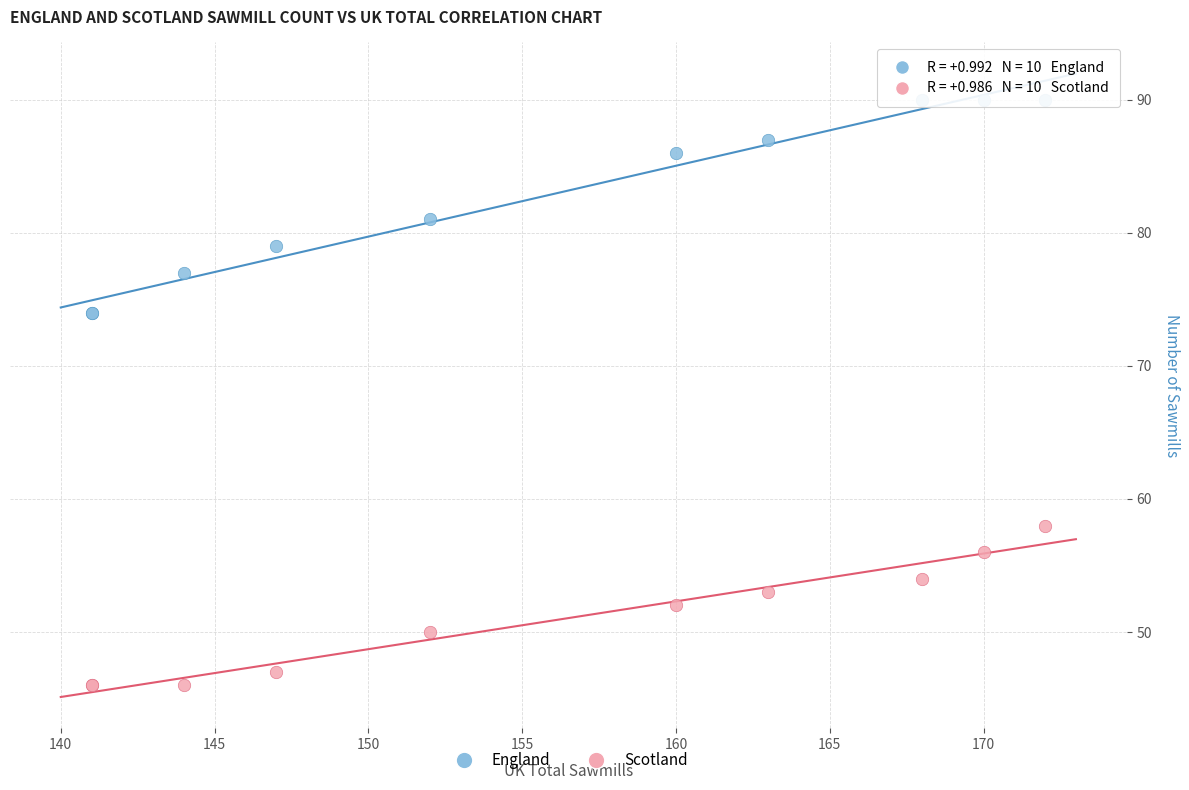

In the England series, what Y value is closest to 82?

81